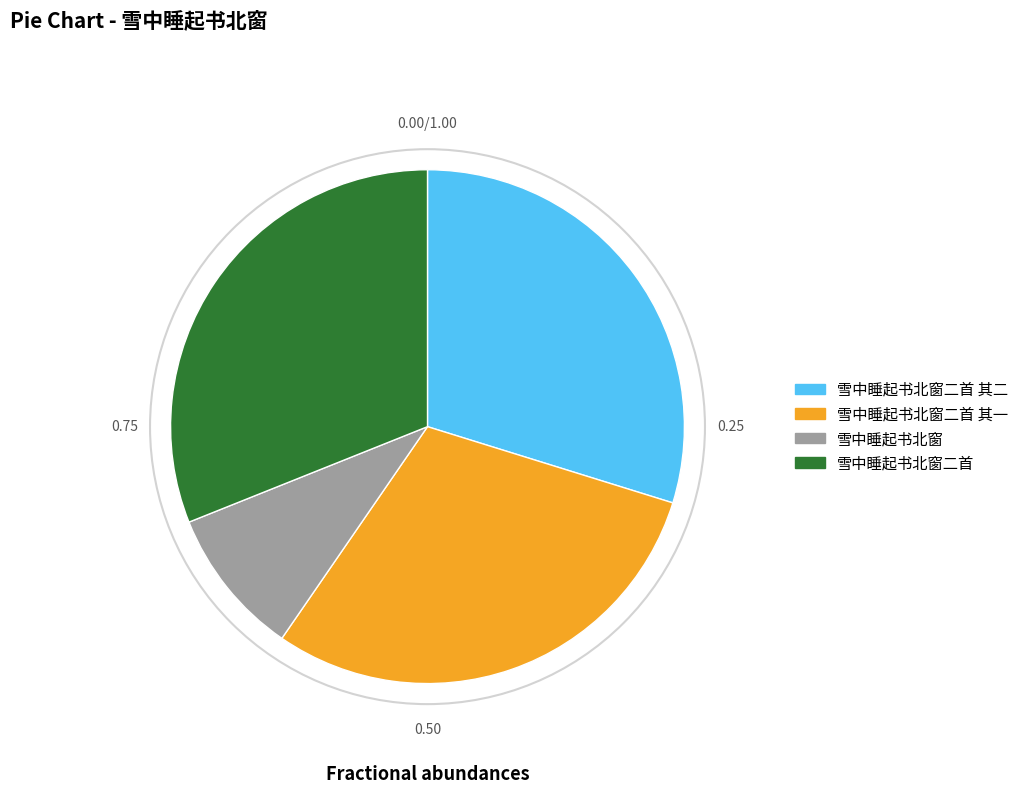

Does any single category account for the majority?

No